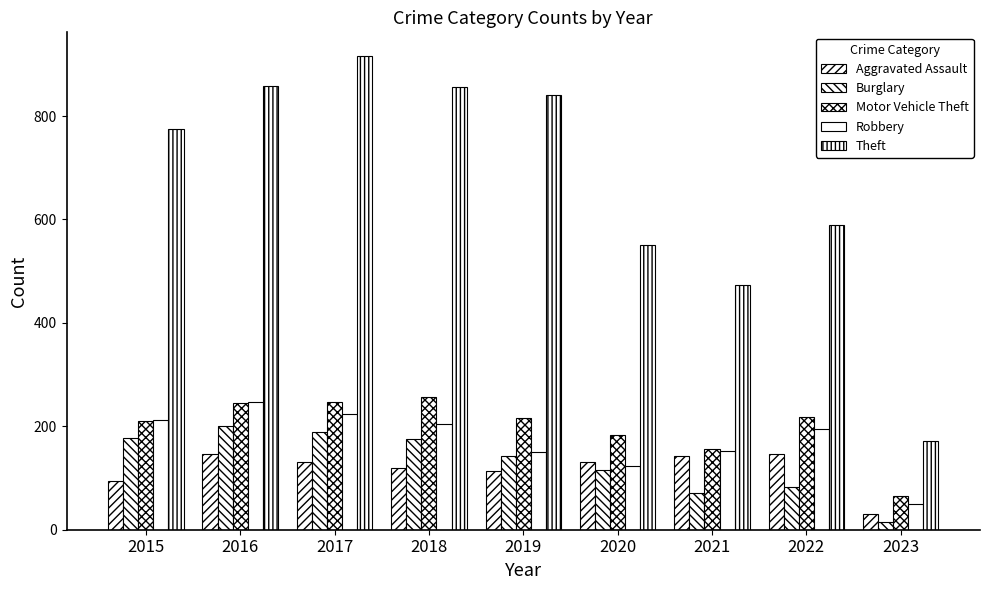

How many categories are shown in the chart?

9